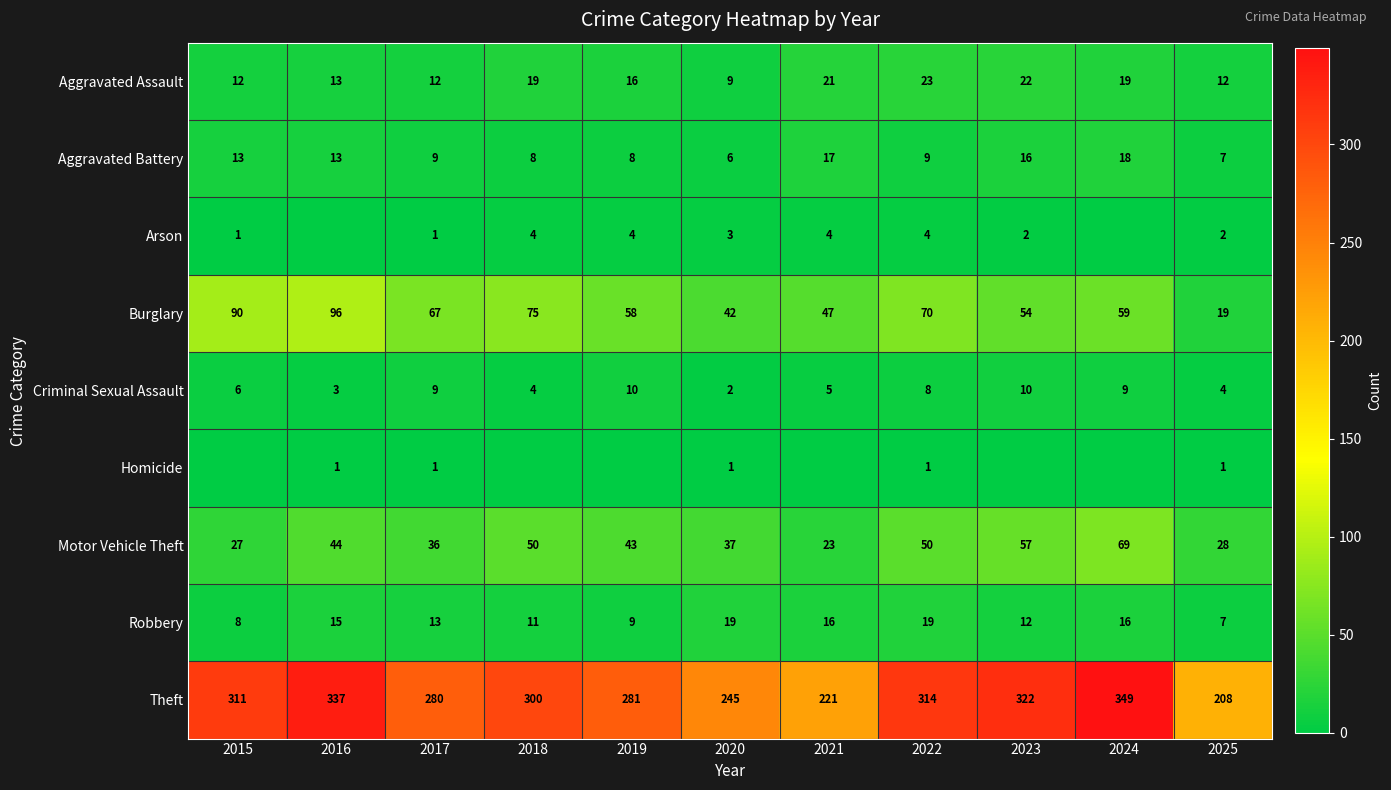

Count the number of data series in this chart.

9